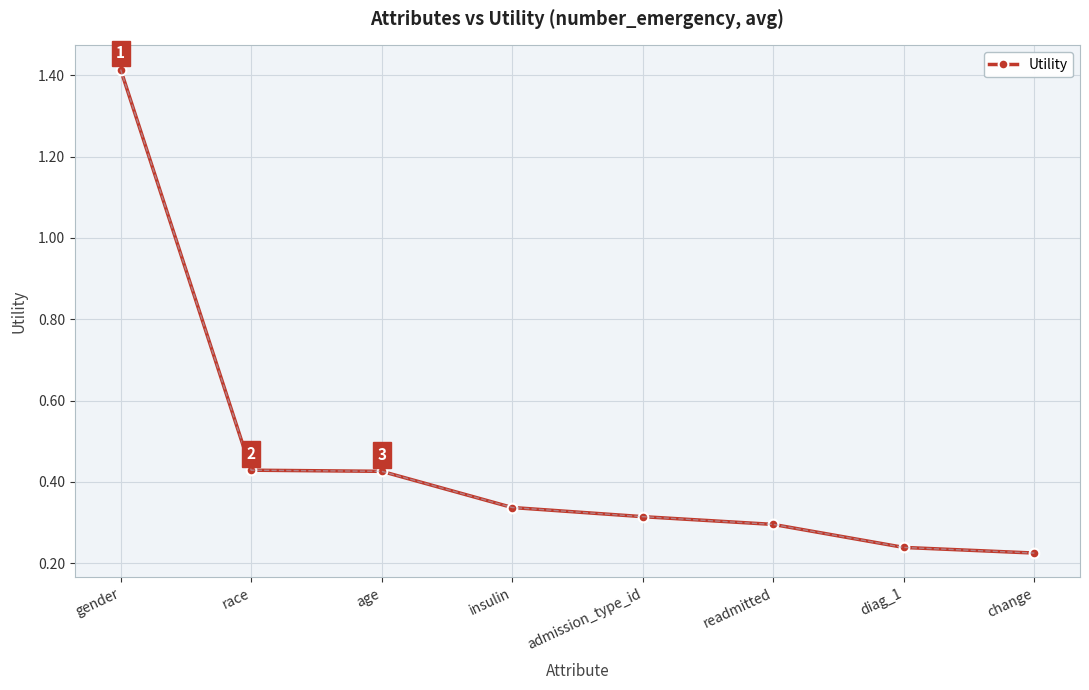

True or false: there are more than 2 points higher than both neighbors.

False